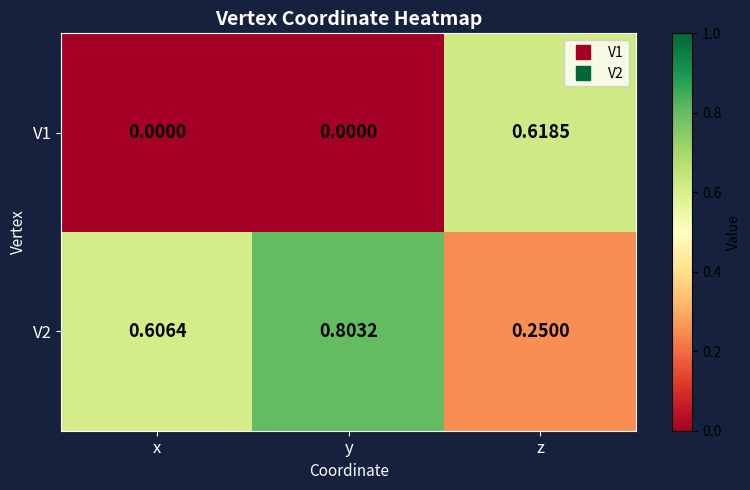

At which category does the chart reach its peak across all series?

y